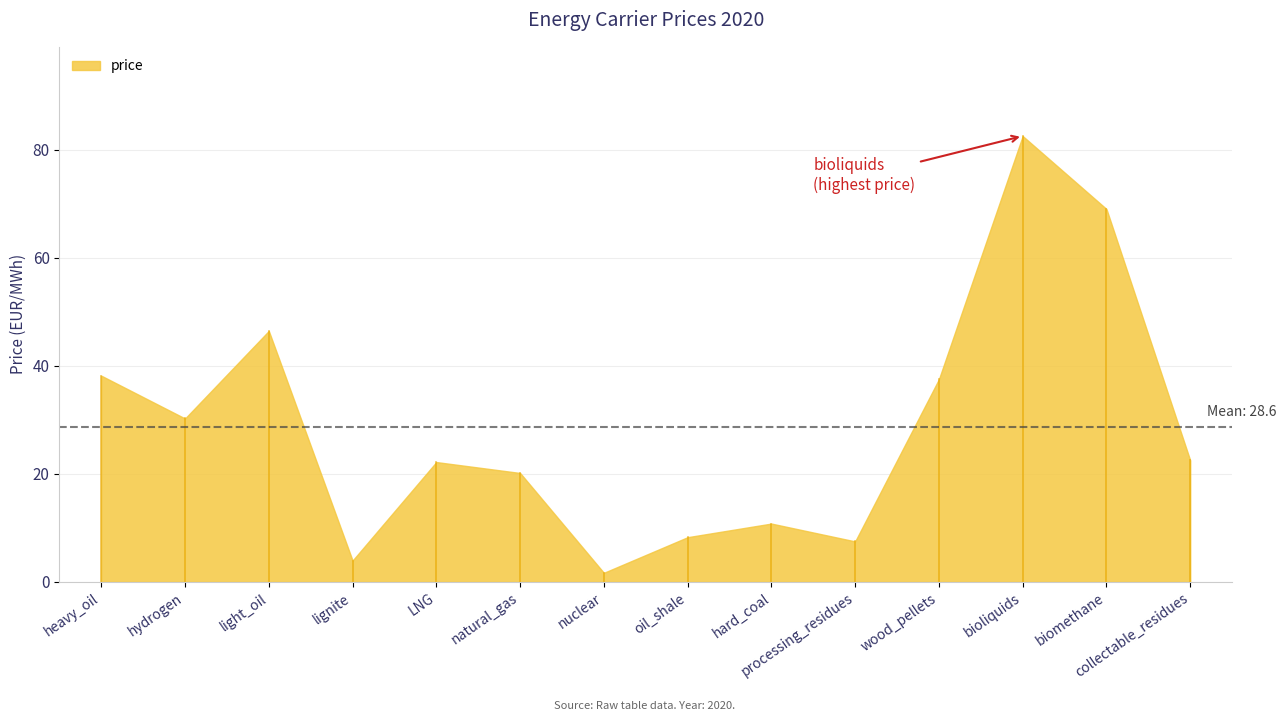

What is the difference between the maximum and minimum values?

80.8